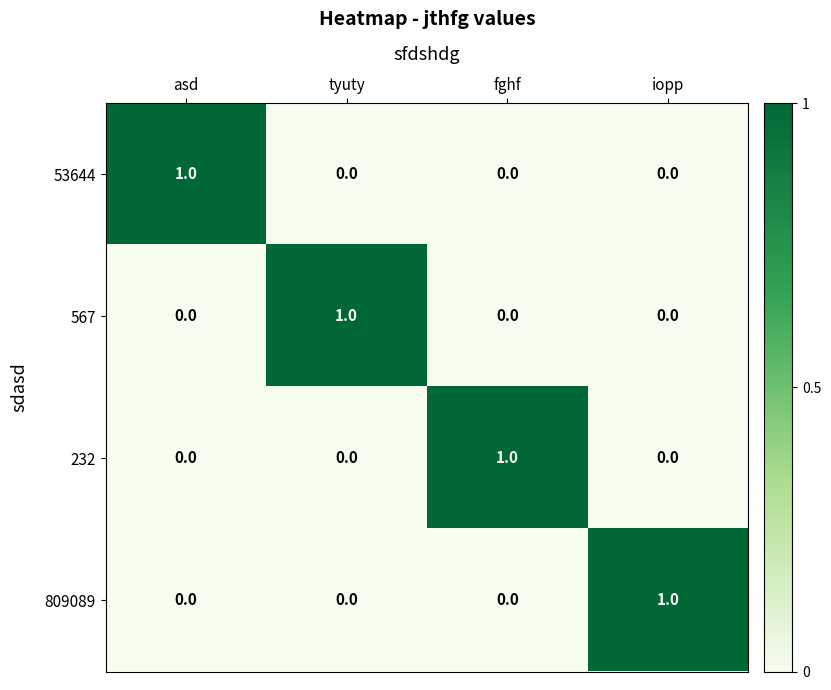

True or false: 53644 has a value of 0 at tyuty.

True